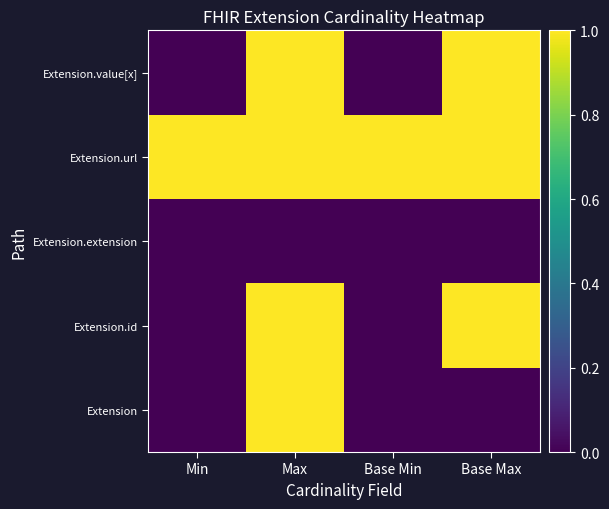

At which category does the chart reach its peak across all series?

Max